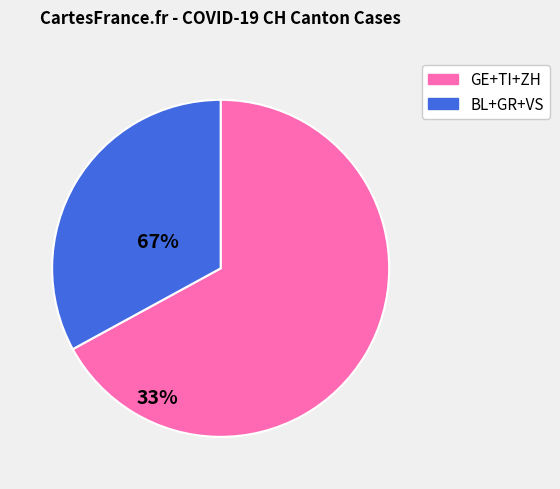

Is there a majority slice in this chart?

Yes